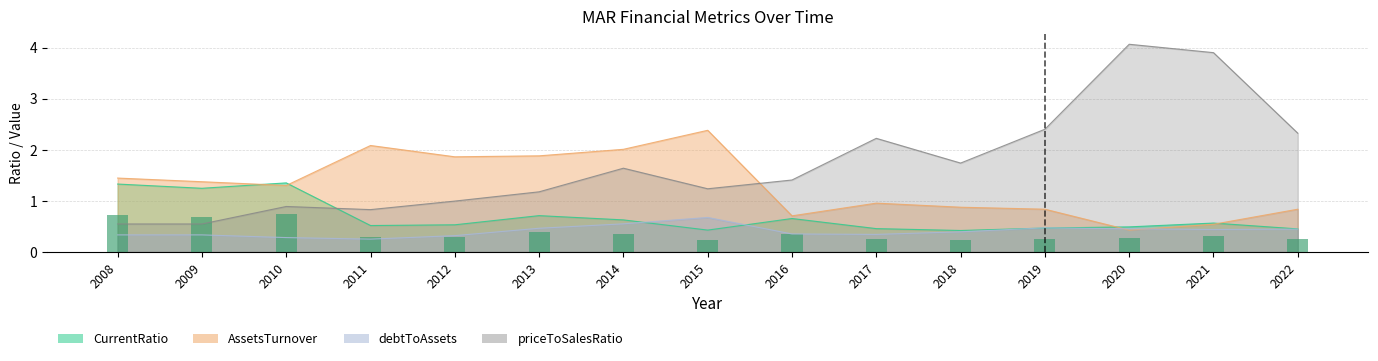

Is it true that debtToAssets equals 0.1 at 2013?

False